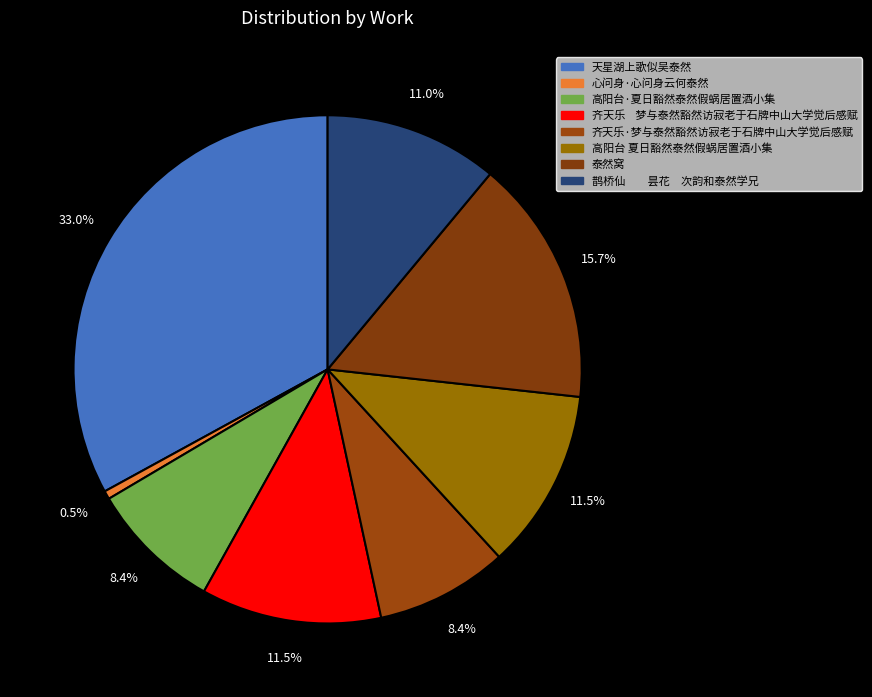

To the nearest percent, what portion does 齐天乐·梦与泰然豁然访寂老于石牌中山大学觉后感赋 represent?

8%